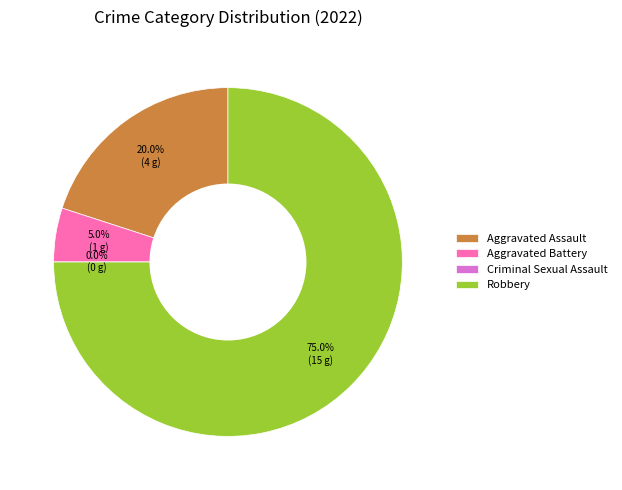

Is the sum of Aggravated Assault and Criminal Sexual Assault greater than half?

No